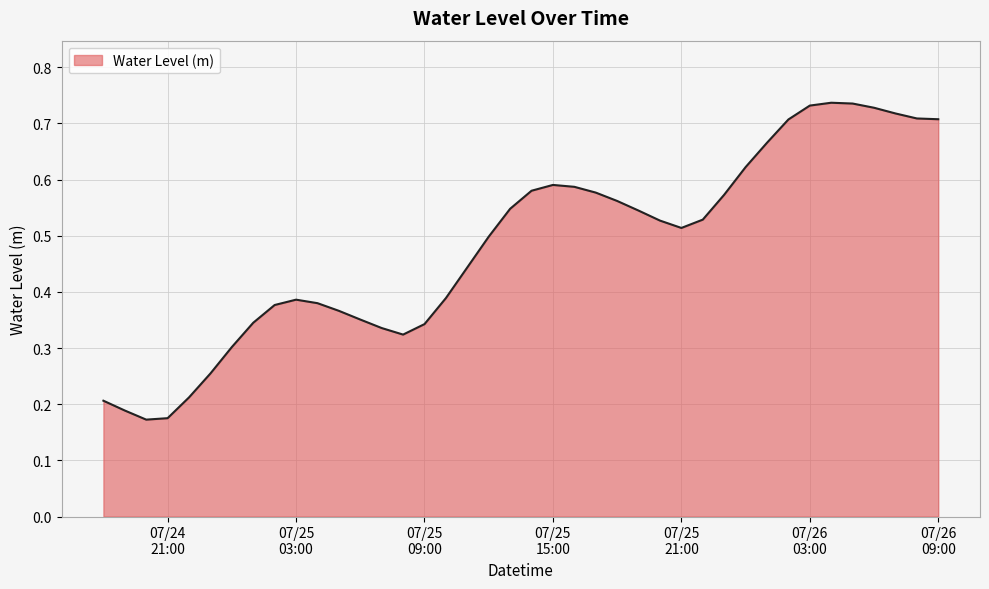

How many lines are shown in the chart?

1